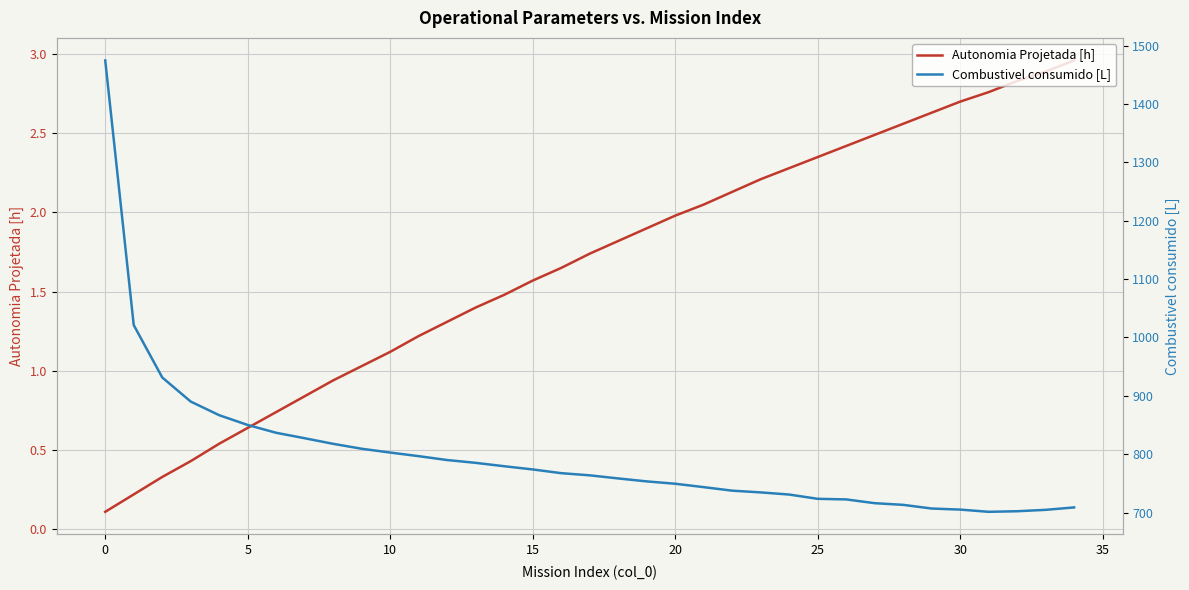

List the series in order of their overall mean, lowest first.

Autonomia Projetada [h], Combustivel consumido [L]